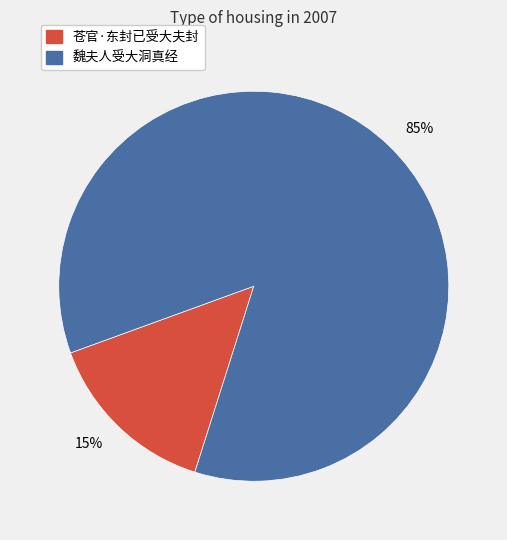

Is there a majority slice in this chart?

Yes